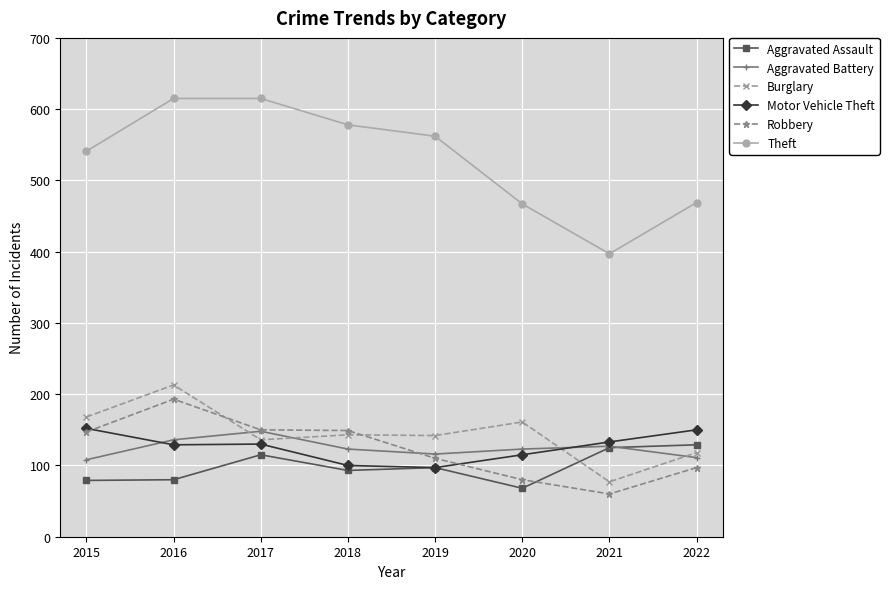

True or false: Robbery has more than 2 points higher than both neighbors.

False